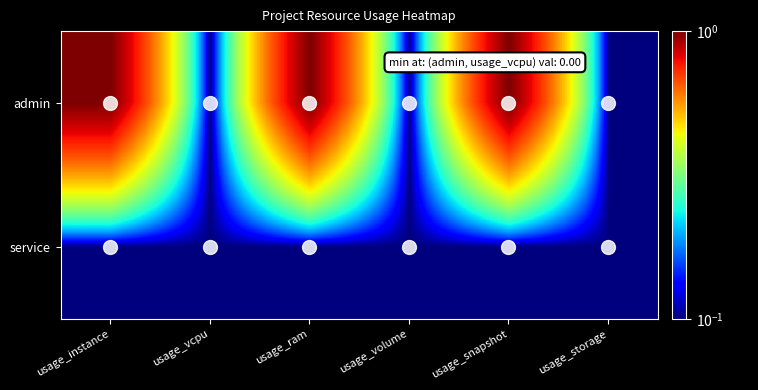

Which label corresponds to the smallest value in the chart?

usage_vcpu